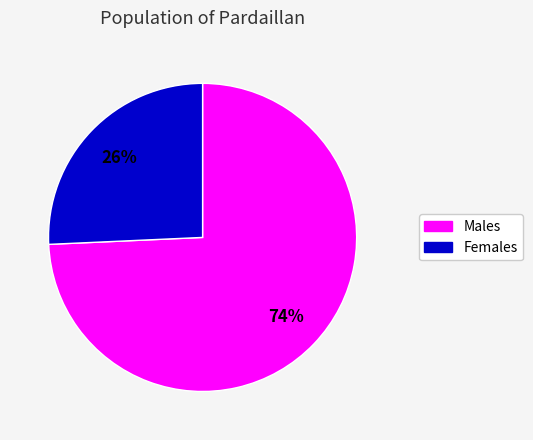

To the nearest percent, what is the average slice percentage?

50%